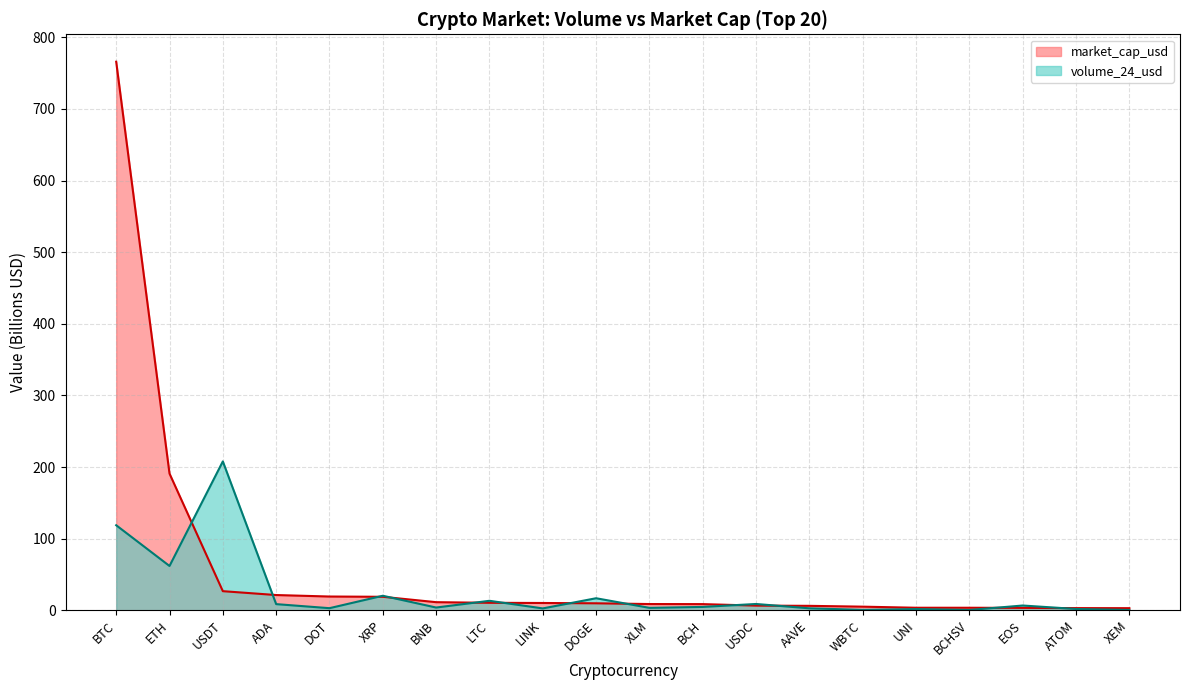

Read the market_cap_usd value at BTC.

766.0